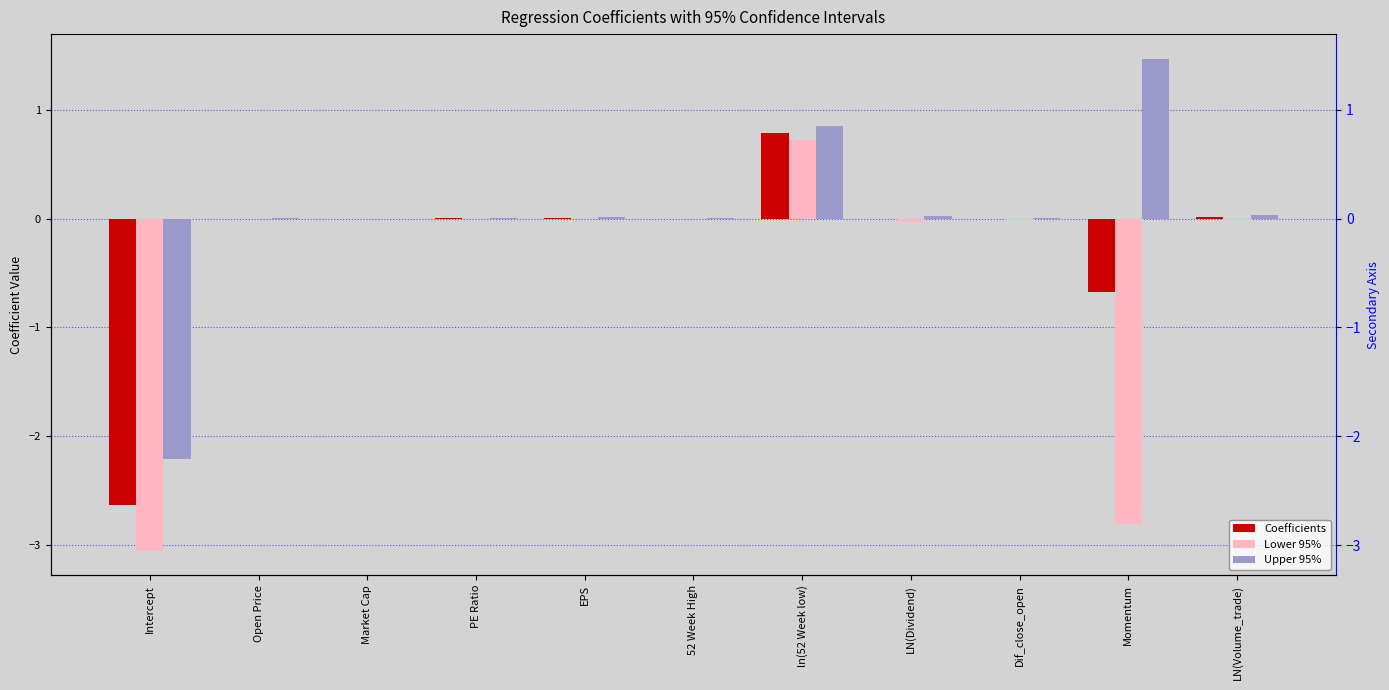

At which label does Upper 95% reach its peak?

Momentum